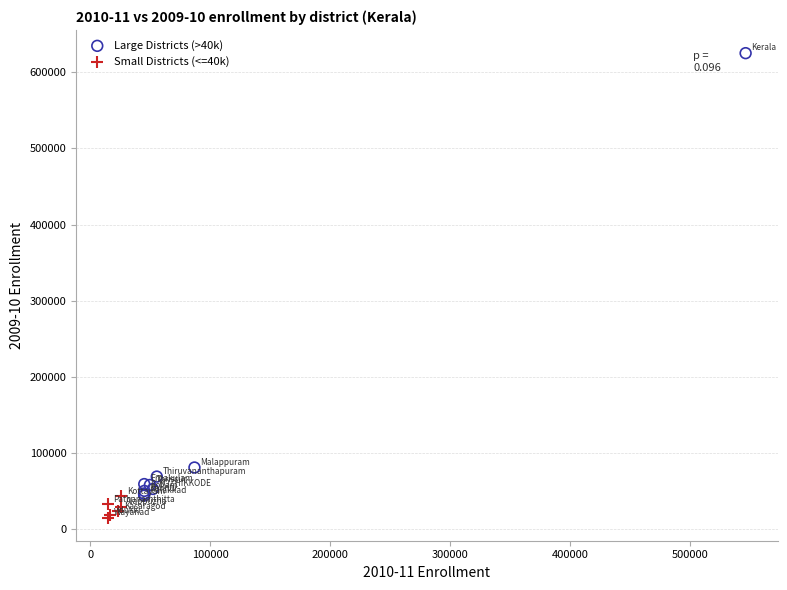

Which series reaches the minimum Y coordinate?

Small Districts (<=40k)